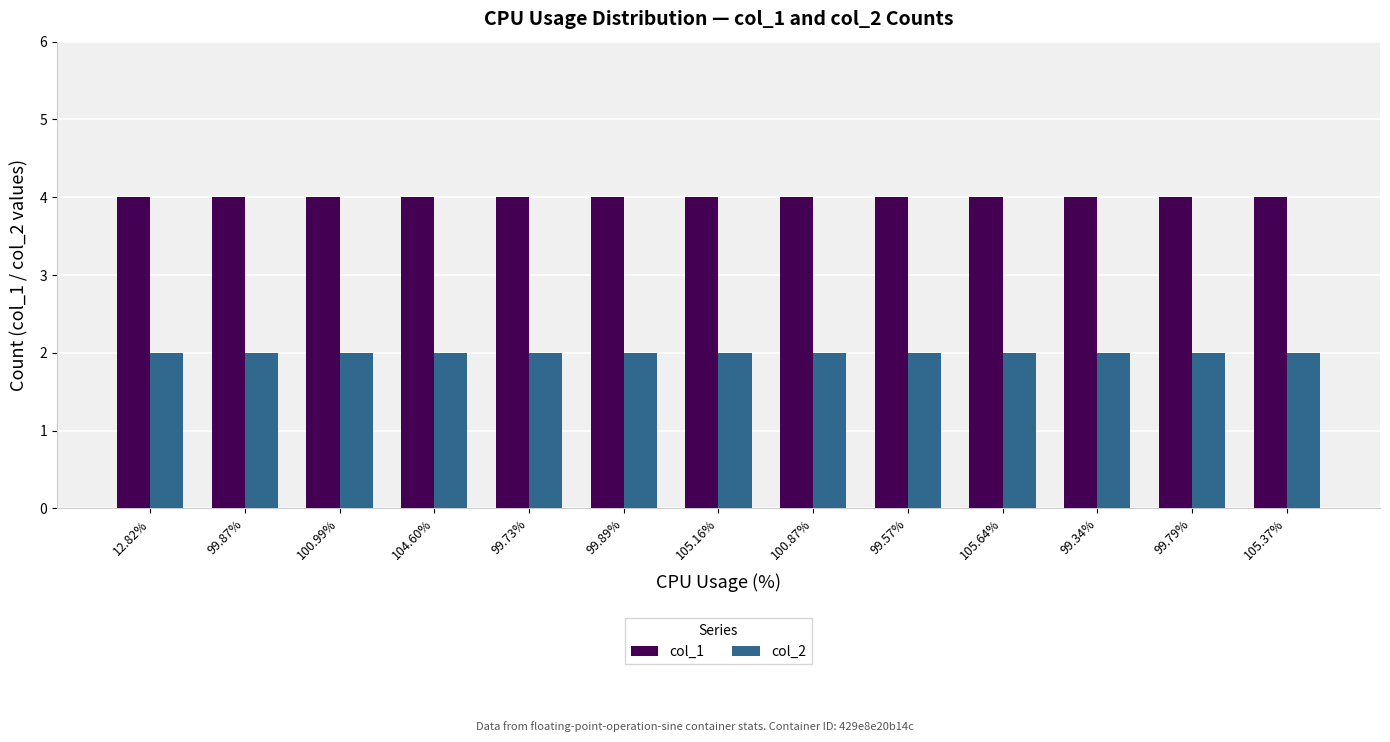

Are the bars horizontal?

No